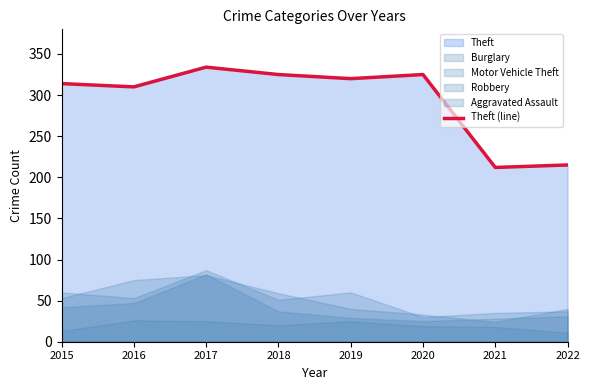

What is the value of the 7th point from the left?

212